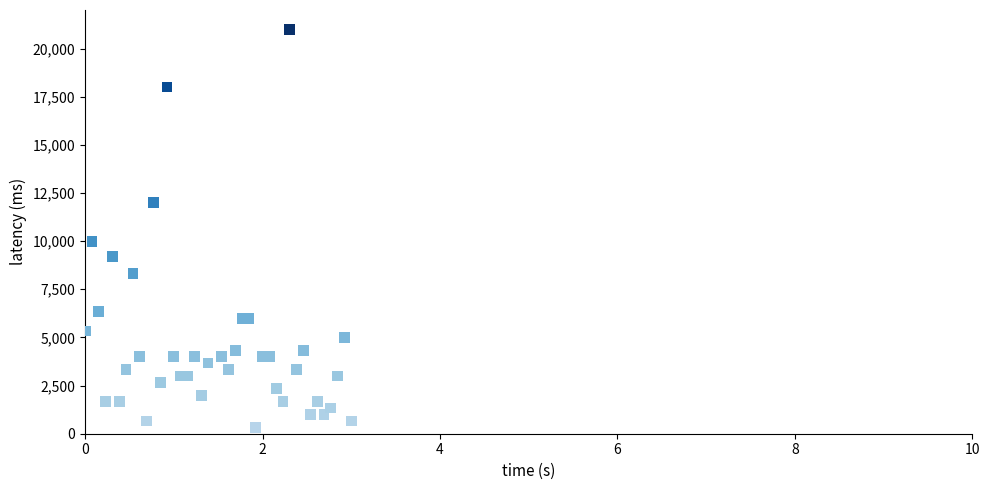

What Y value in the scatter plot is closest to 10666?

10000.0